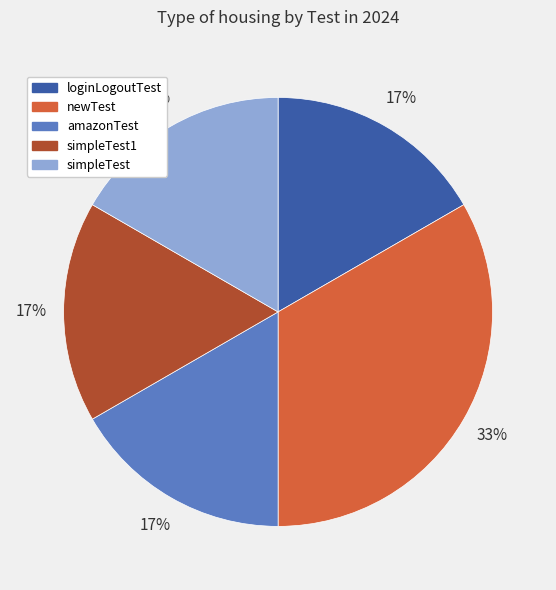

Is newTest the majority of the pie?

No